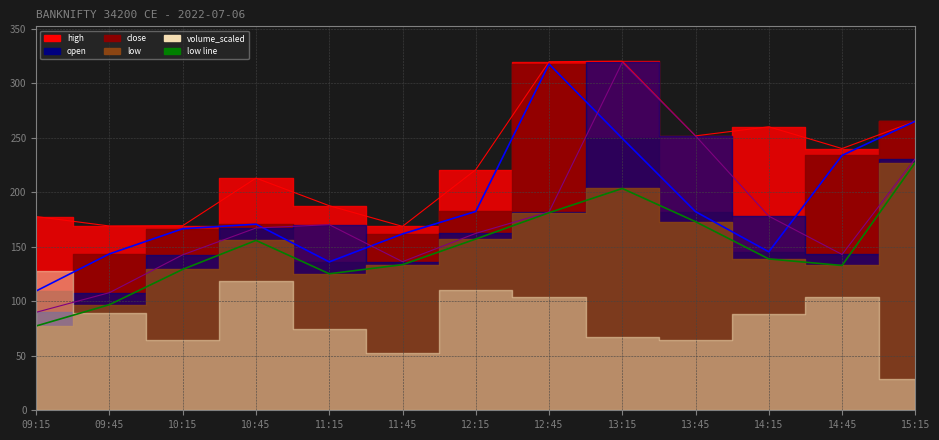

In high, how many points are lower than both neighbors (excluding endpoints)?

4